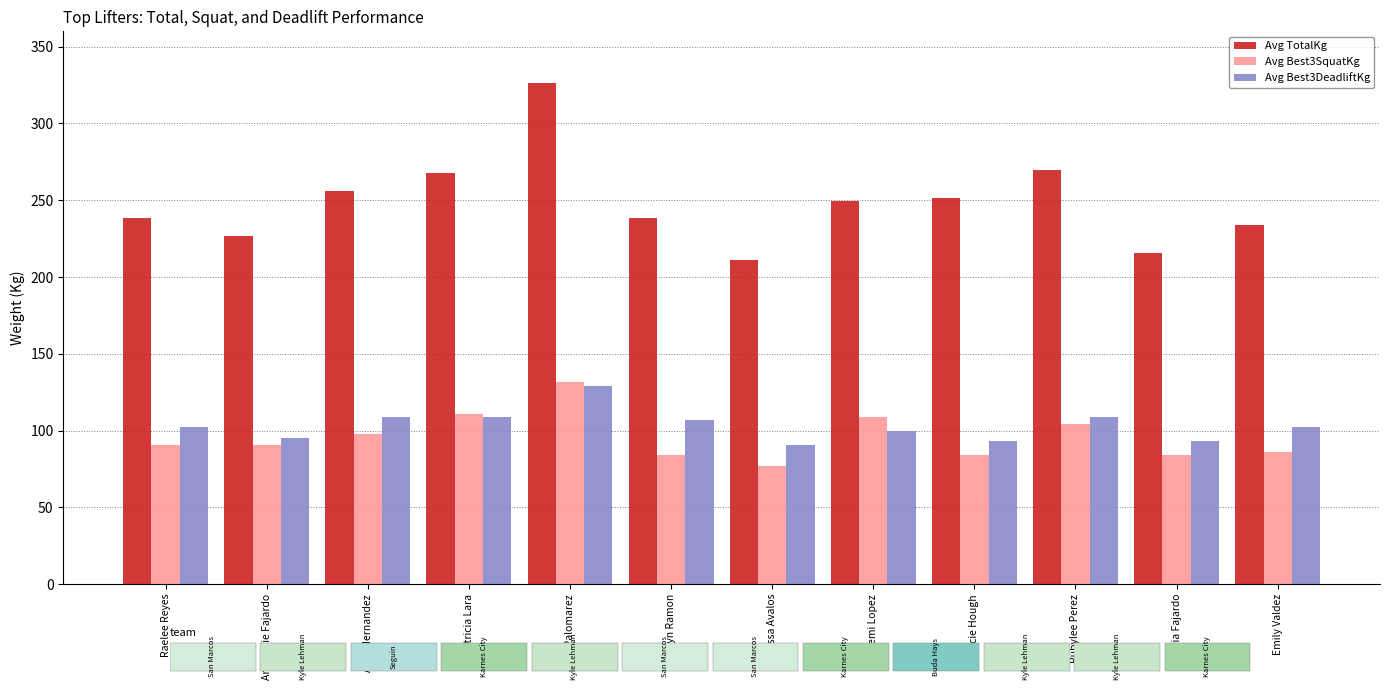

What is the total value across all series at Raelee Reyes?

430.9